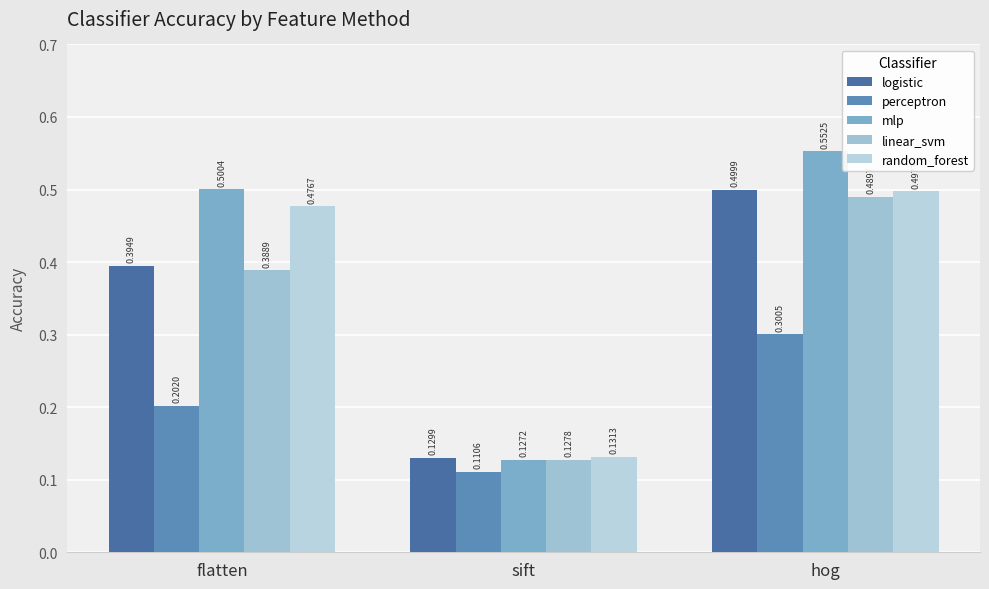

Reading left to right, extract all data points from this chart.

logistic: flatten=0.4	sift=0.1	hog=0.5
perceptron: flatten=0.2	sift=0.1	hog=0.3
mlp: flatten=0.5	sift=0.1	hog=0.6
linear_svm: flatten=0.4	sift=0.1	hog=0.5
random_forest: flatten=0.5	sift=0.1	hog=0.5